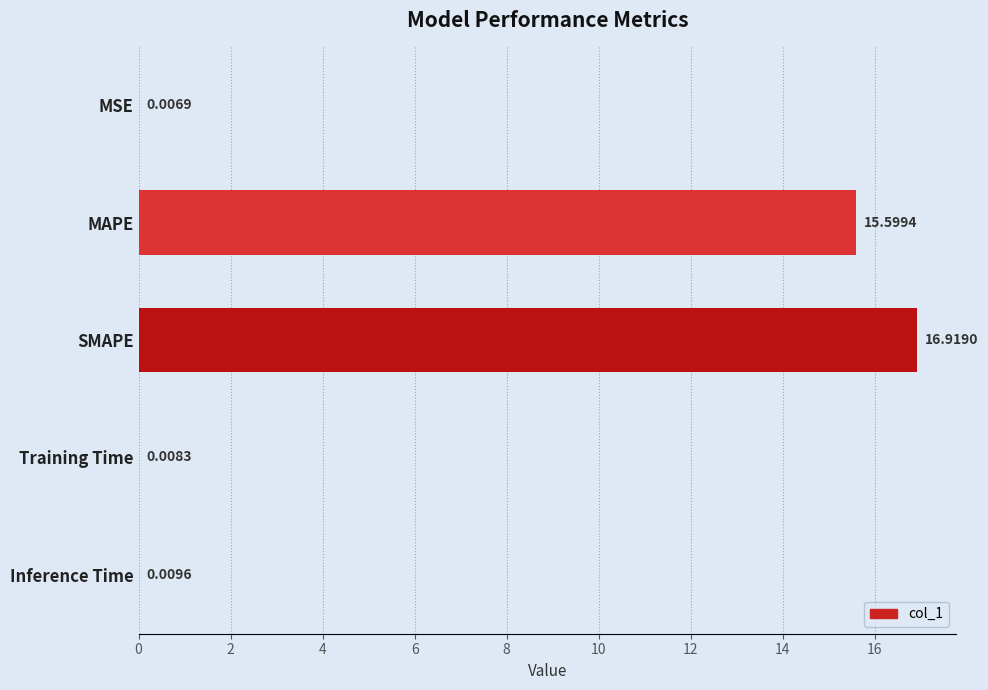

Which category has the highest value across all series?

SMAPE